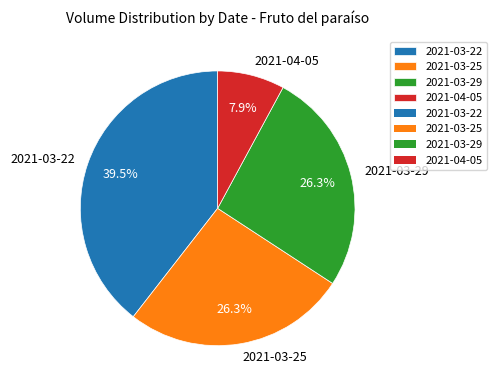

Which slice is the smallest?

2021-04-05